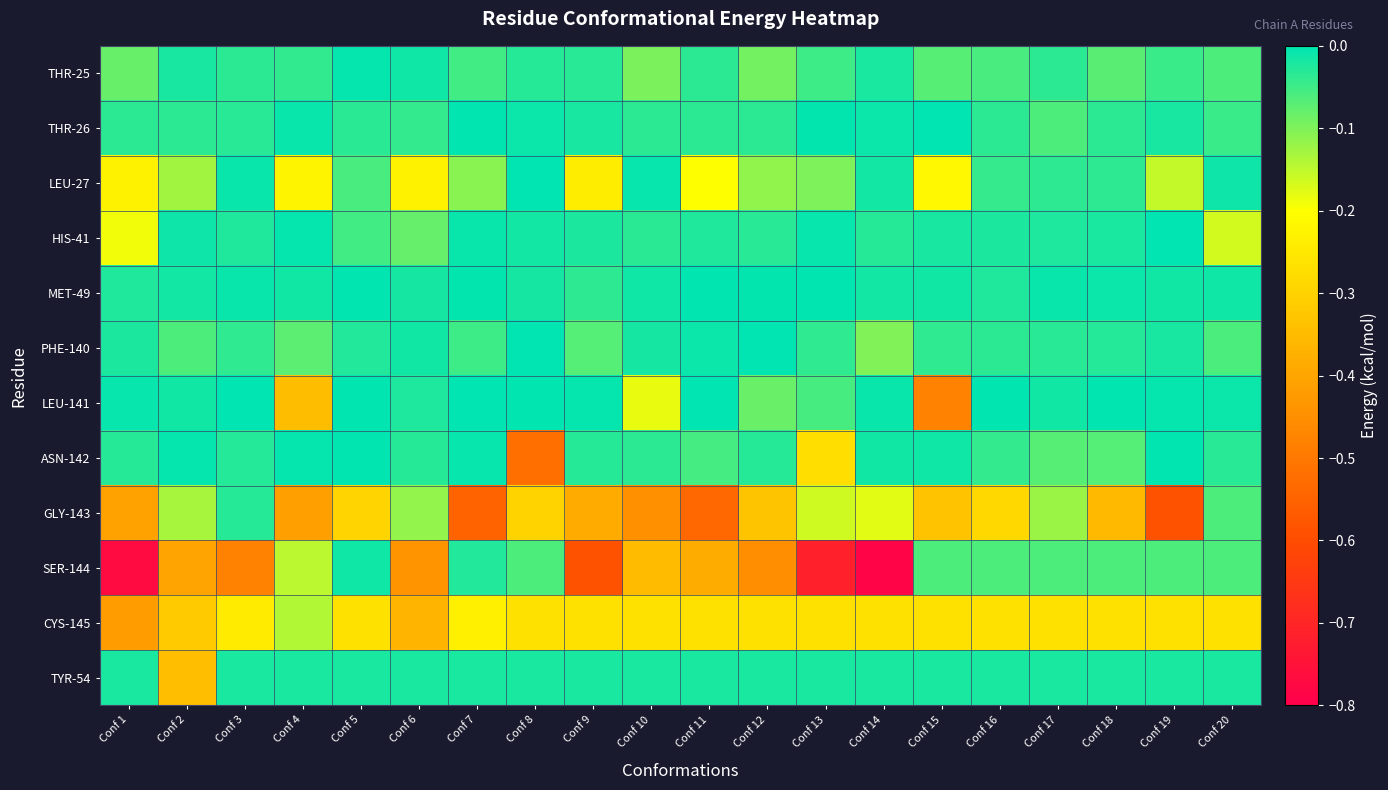

At Conf 17, list the series in order from smallest to largest.

CYS-145, GLY-143, ASN-142, SER-144, THR-26, LEU-27, THR-25, PHE-140, HIS-41, TYR-54, LEU-141, MET-49